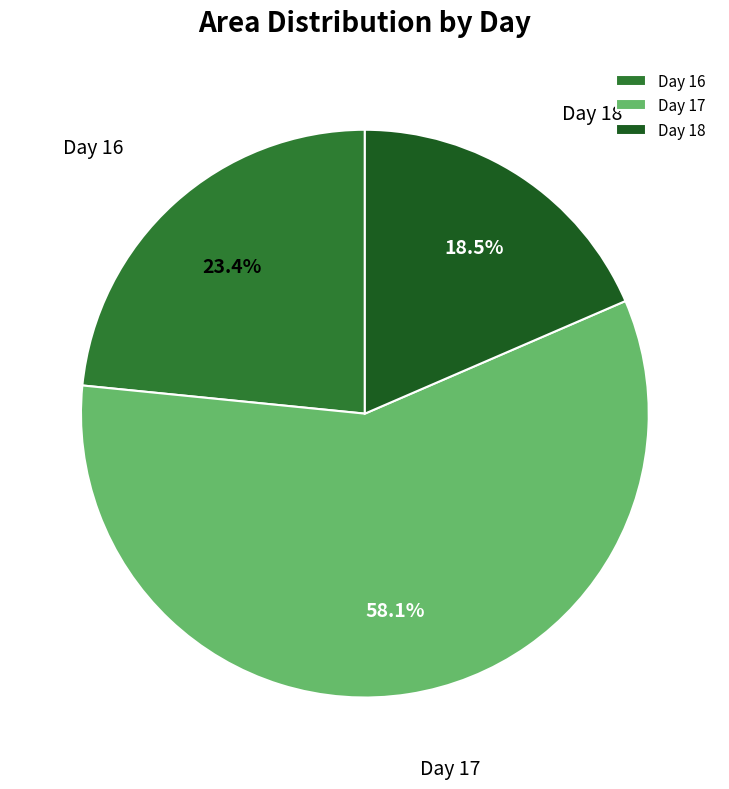

Is there any slice that represents more than half of the pie?

Yes